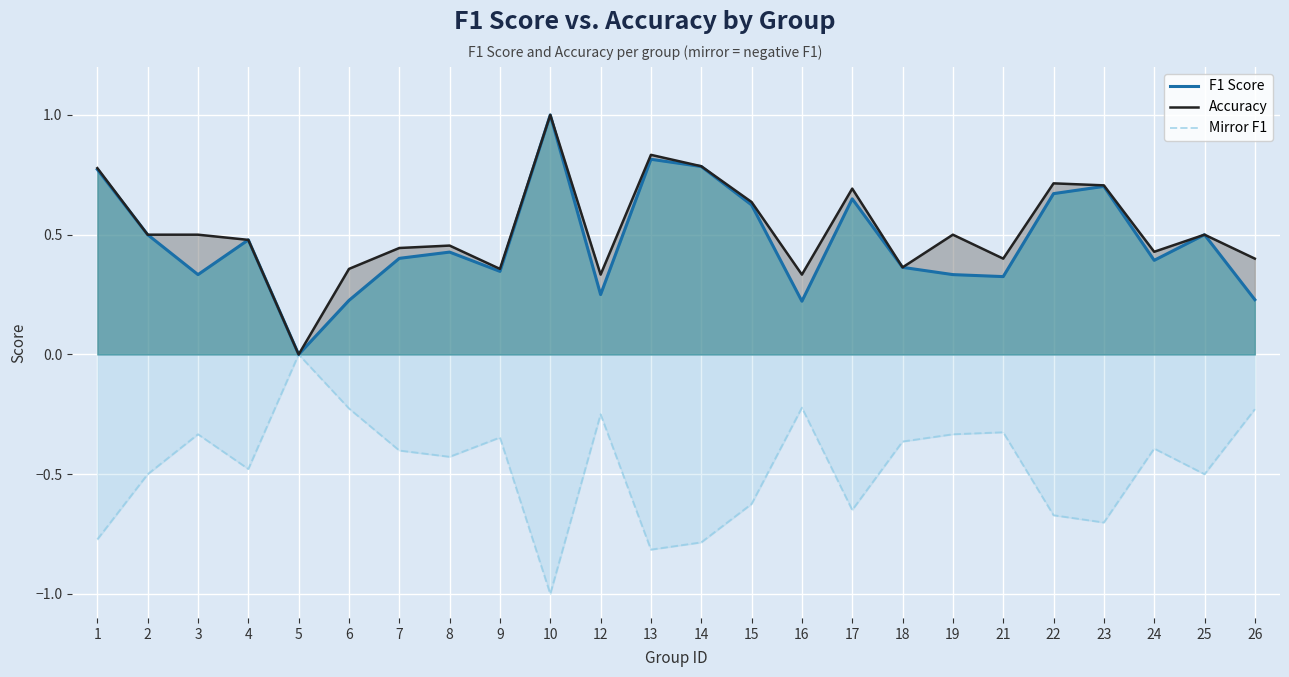

How many interior local valleys does the F1 Score series have?

7